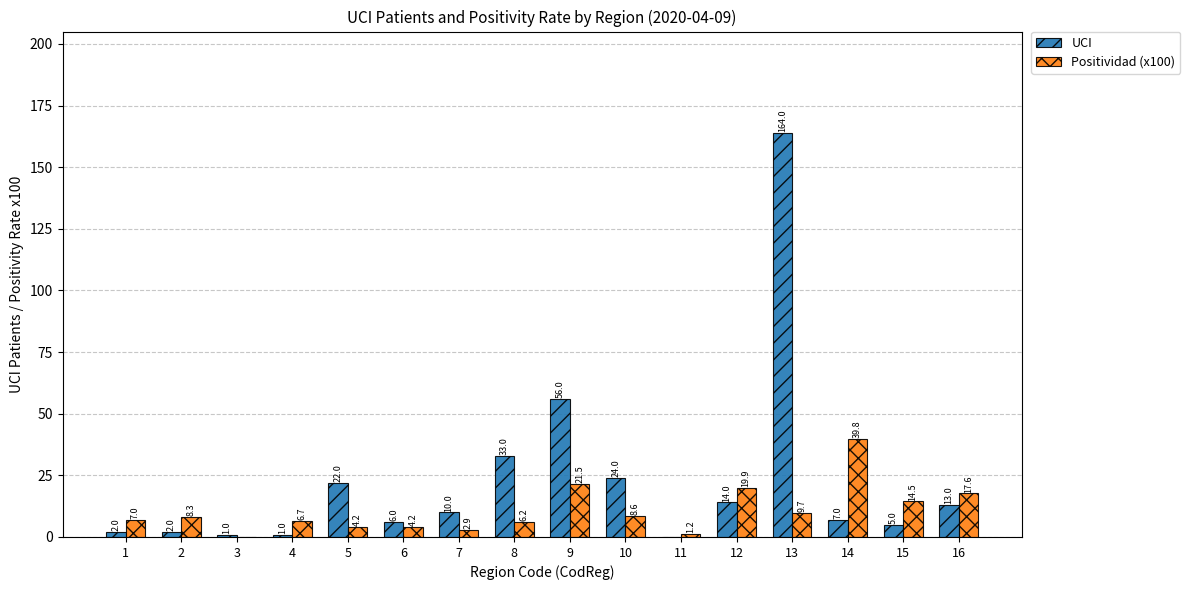

What is the approximate value of Positividad (x100) at 1?

7.0